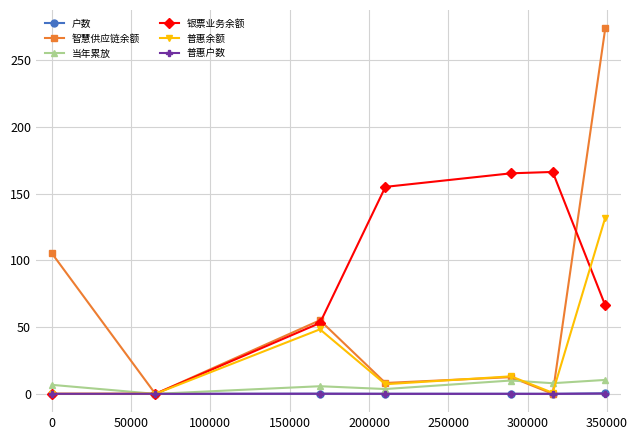

How many categories are shown in the chart?

7